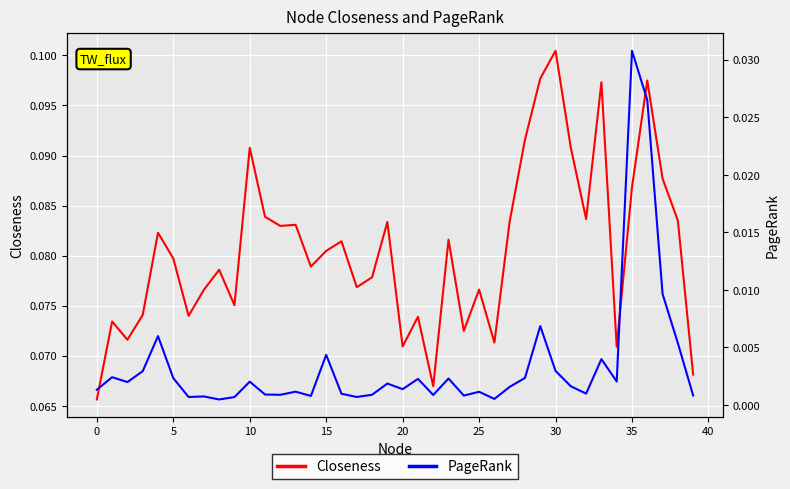

What value does the Closeness series have at 14?

0.1